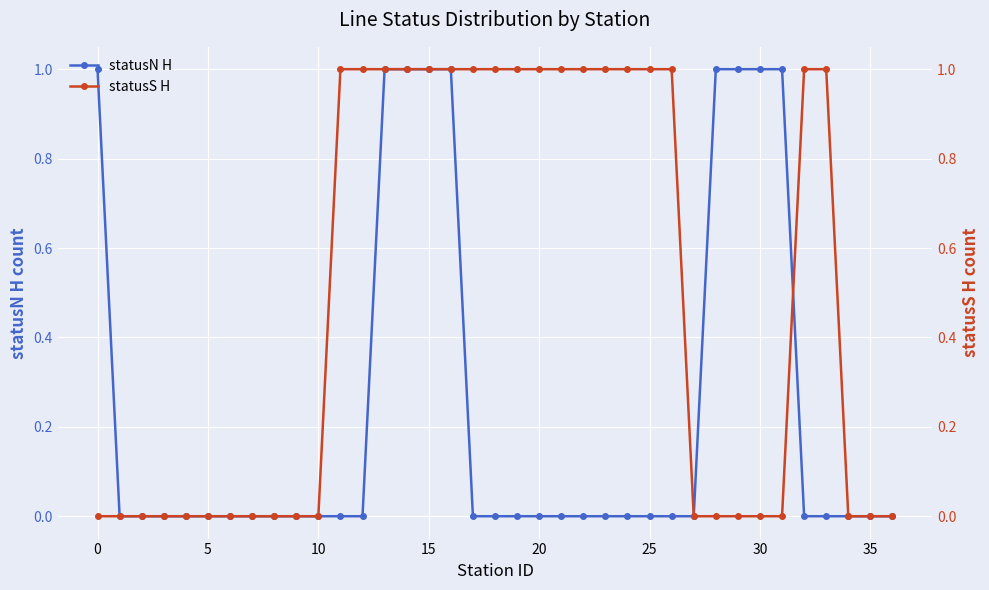

Is it true that statusN H equals 0 at 20?

True